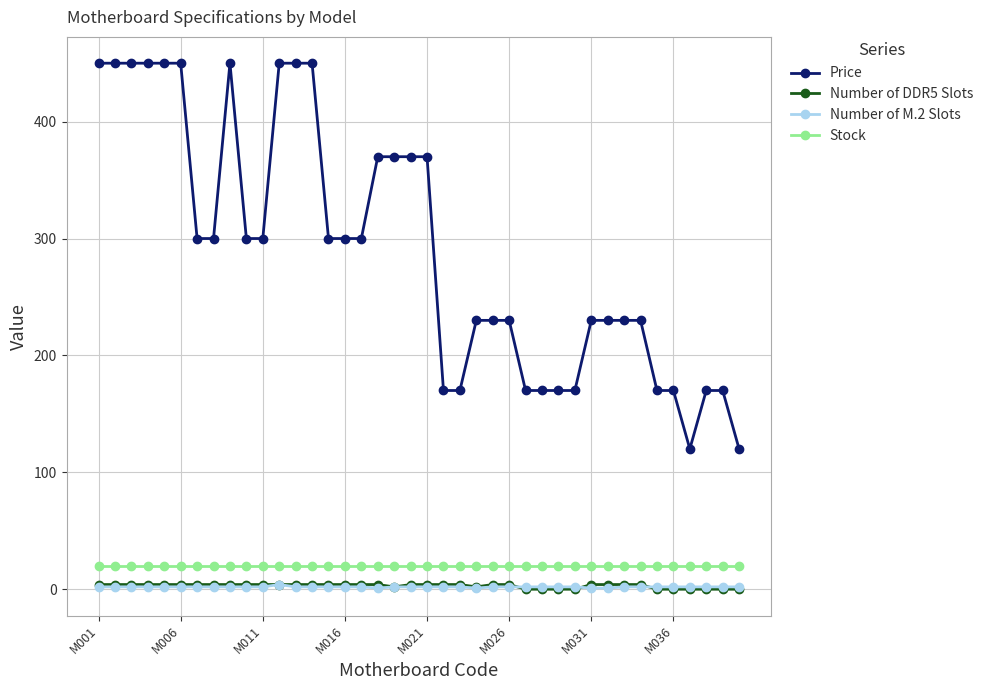

Which series ends up on top after the final intersection of Number of DDR5 Slots and Number of M.2 Slots?

Number of M.2 Slots